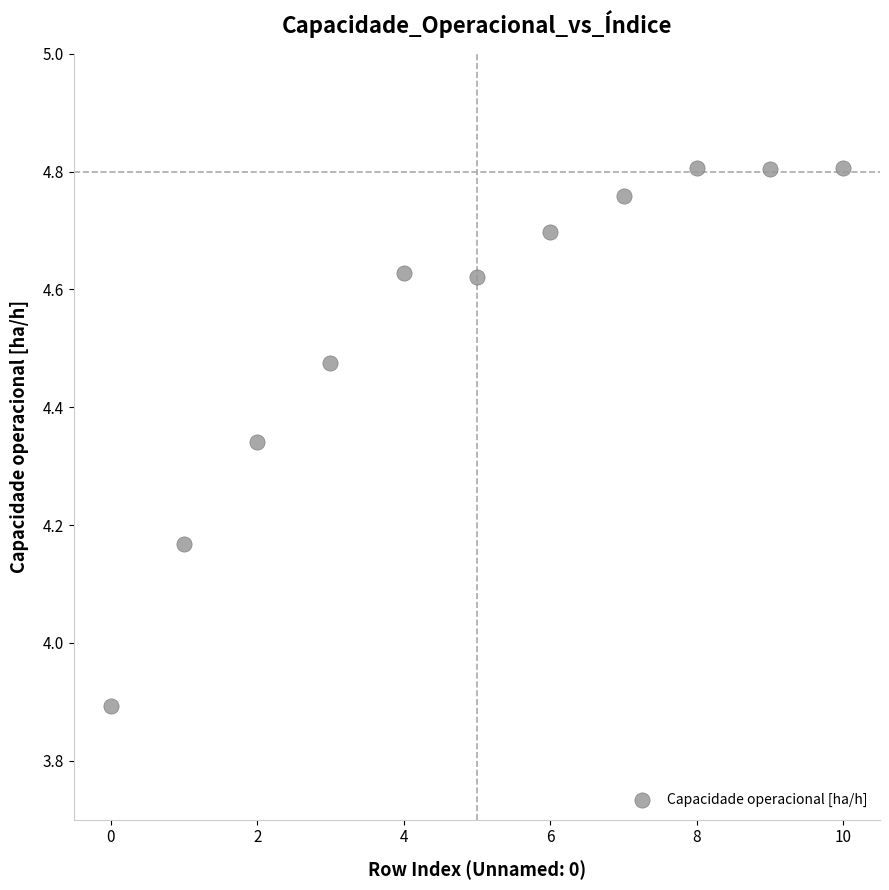

What Y value in the scatter plot is closest to 4?

3.9